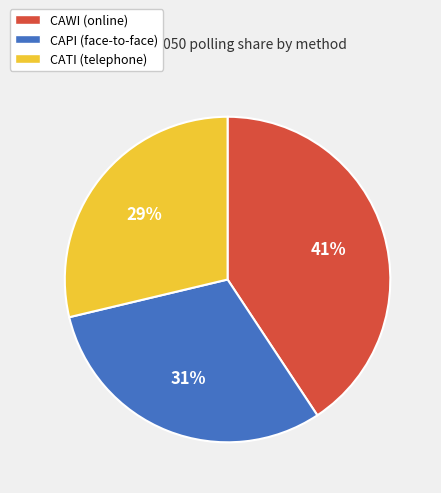

How many slices are in this pie chart?

3